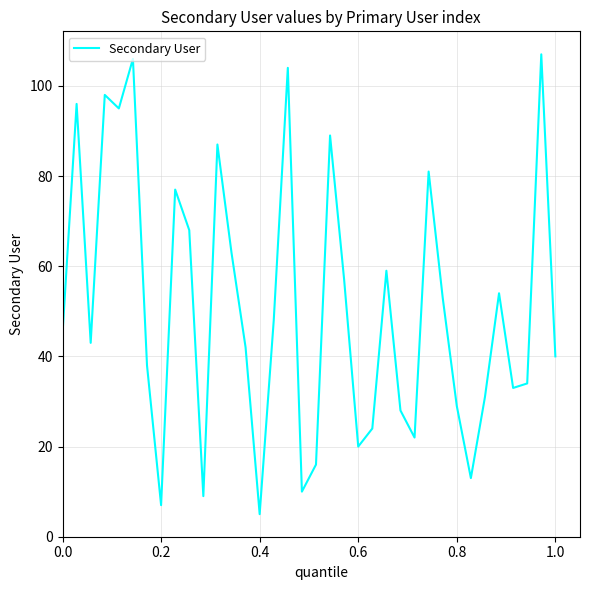

What is the average value?

51